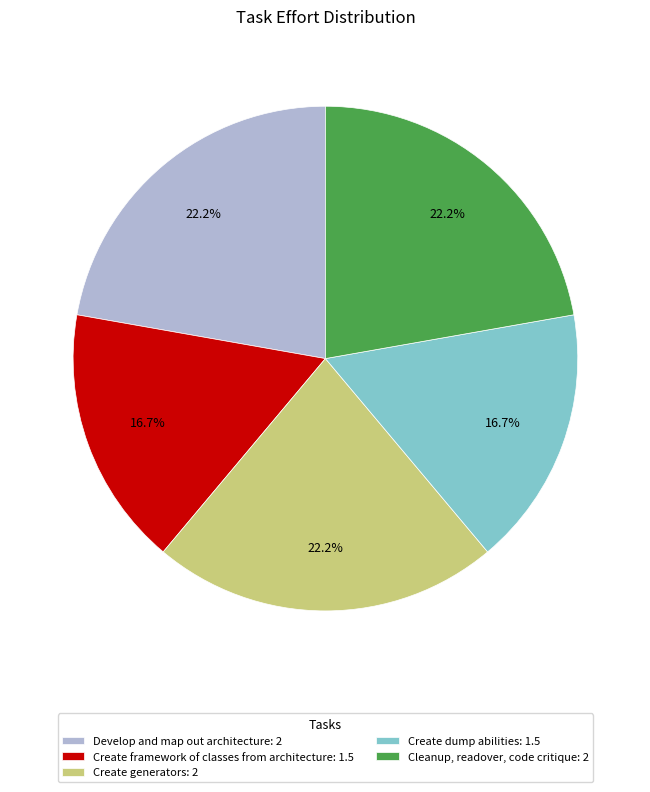

Is there any slice that represents more than half of the pie?

No